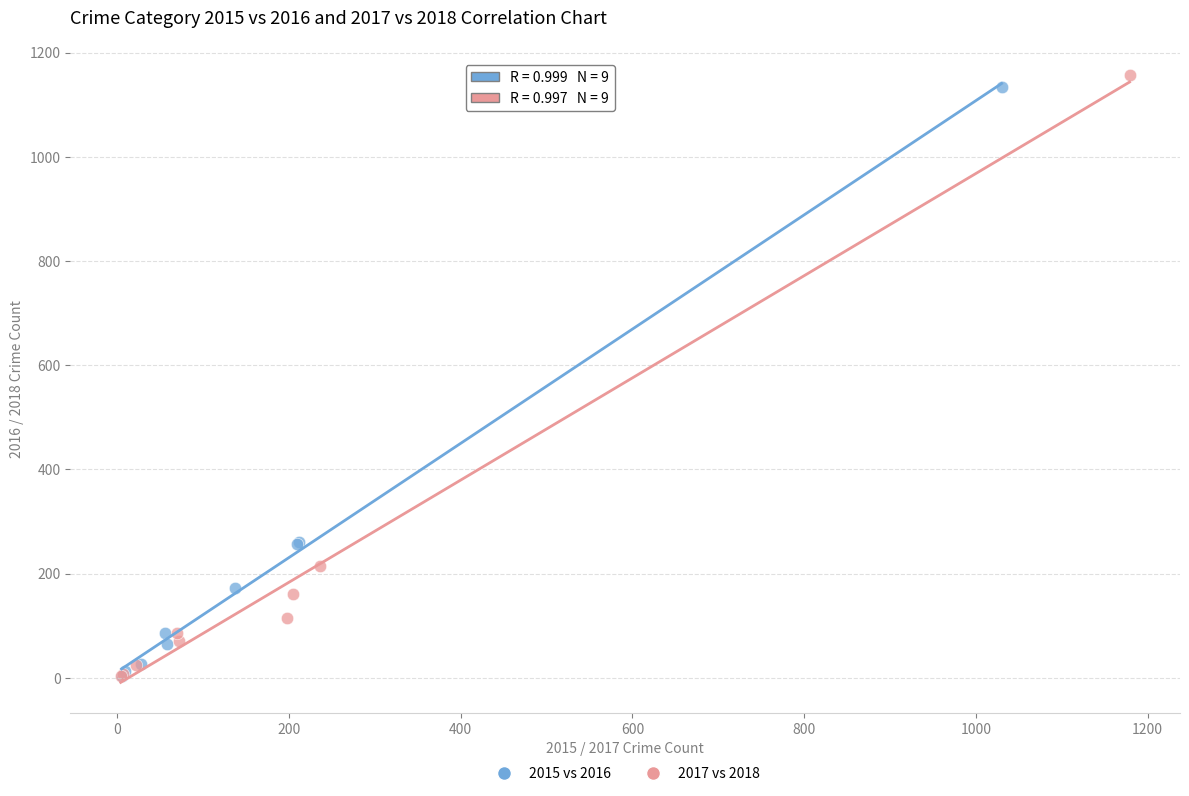

Which series has the widest spread of Y values?

2017 vs 2018